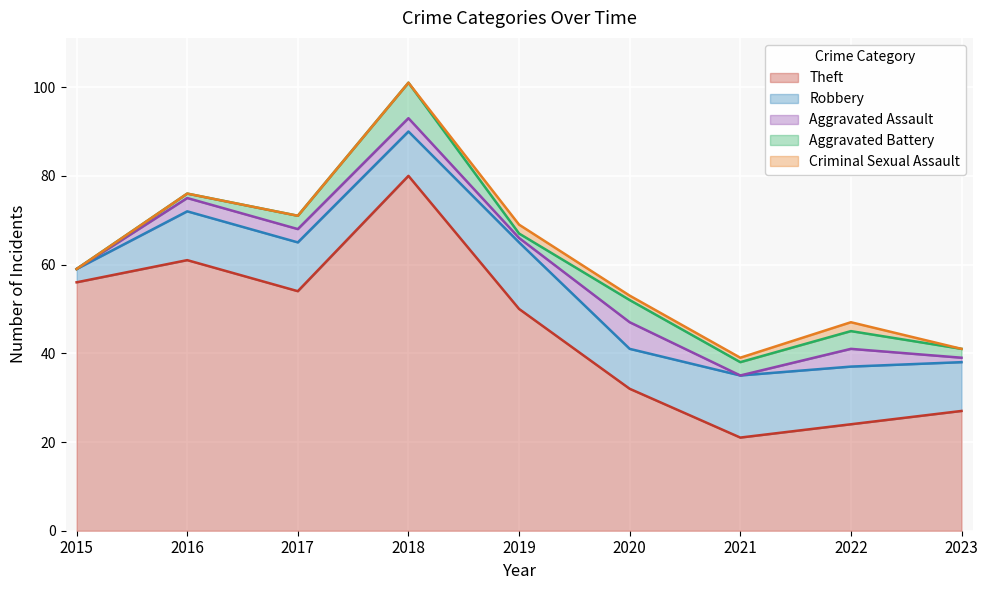

Which label corresponds to the smallest value in the chart?

2015